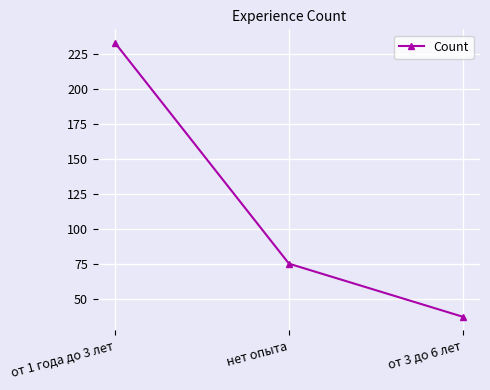

What is the label of the 3rd point from the left?

от 3 до 6 лет